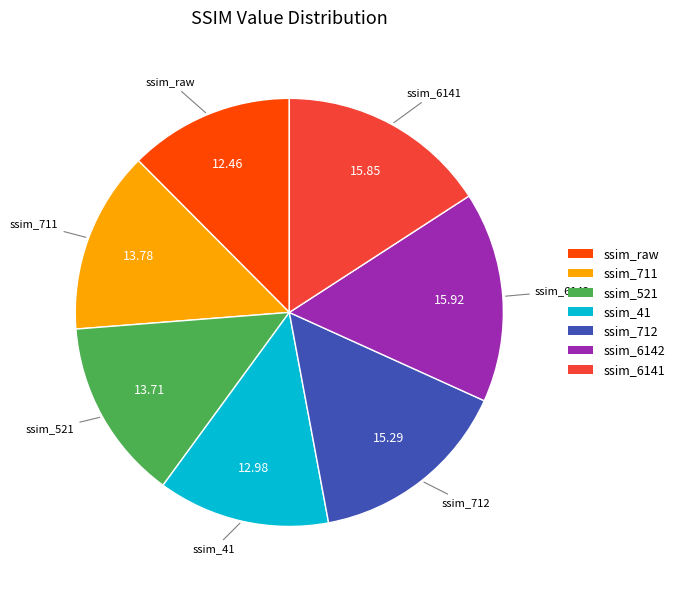

Which category has the smallest portion of the pie?

ssim_raw